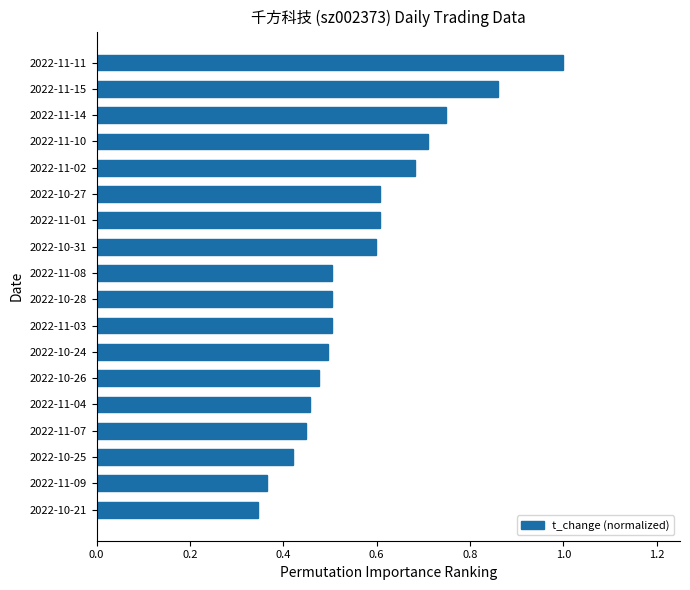

What value does the data have at 2022-10-31?

0.6